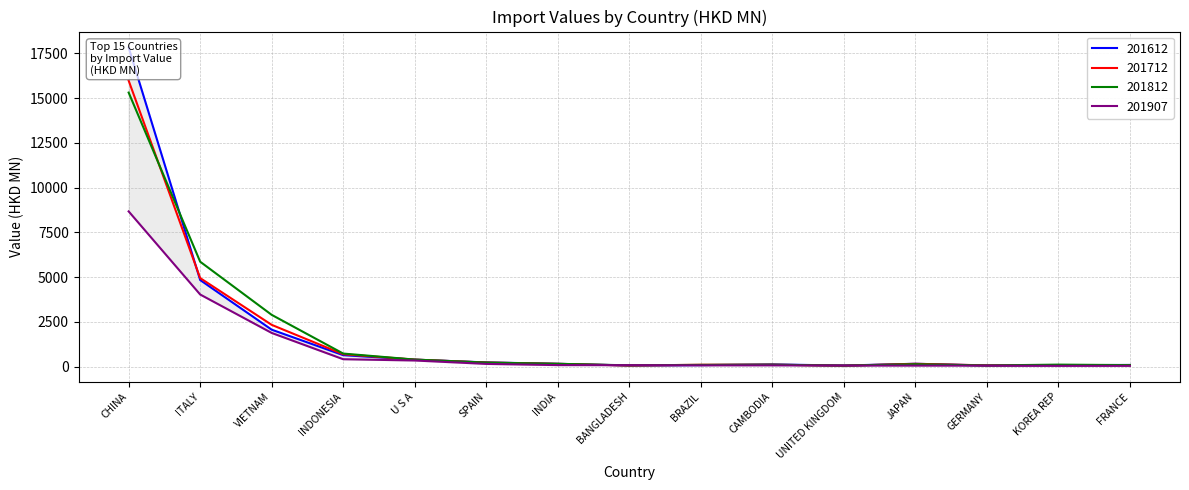

How many values in the 201712 series are below 162?

7